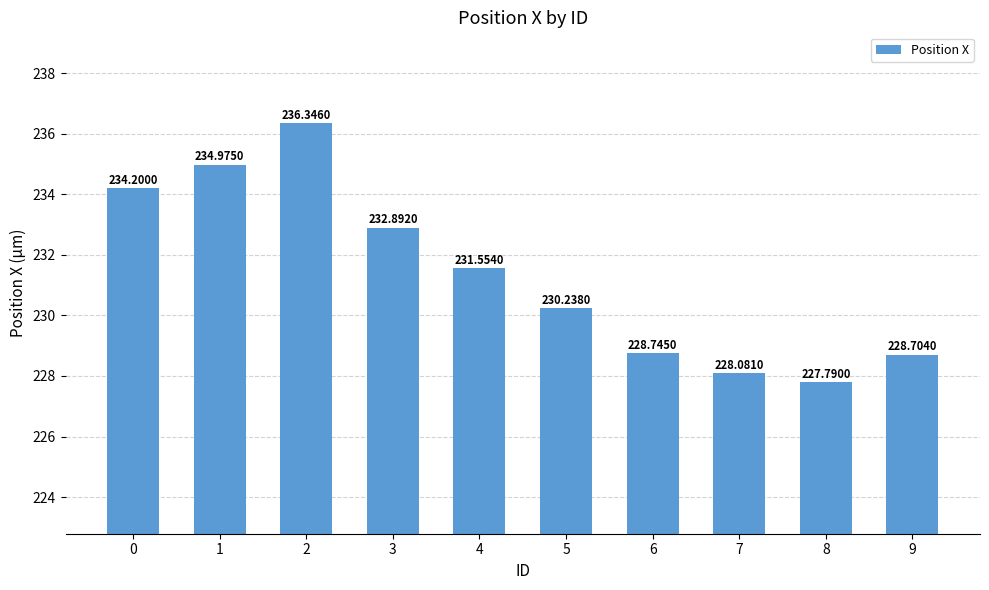

At which label is the value closest to 232?

4